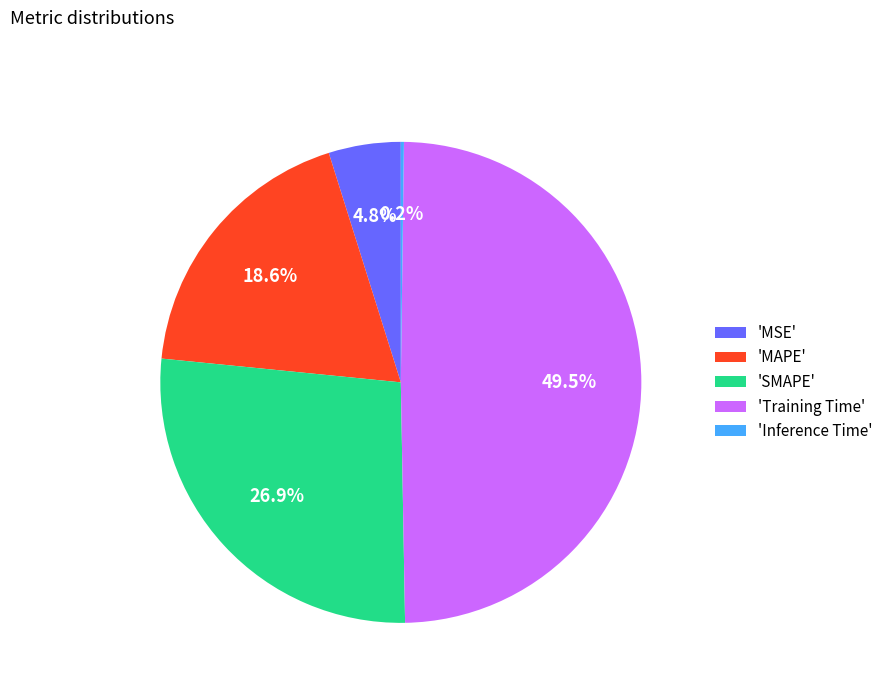

Between 'Training Time' and 'MAPE', which is larger?

'Training Time'